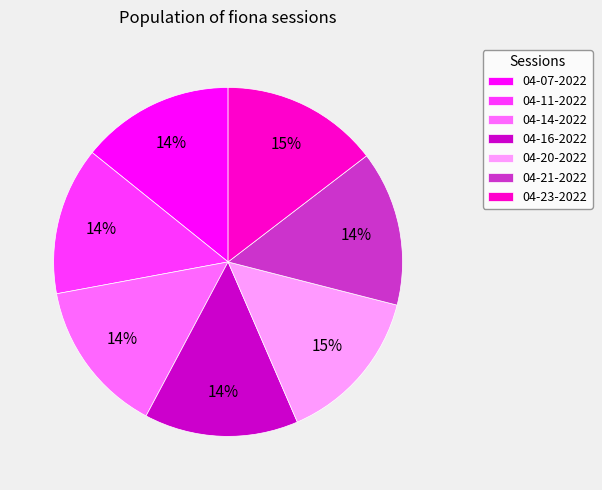

To the nearest percent, what is the average slice percentage?

14%